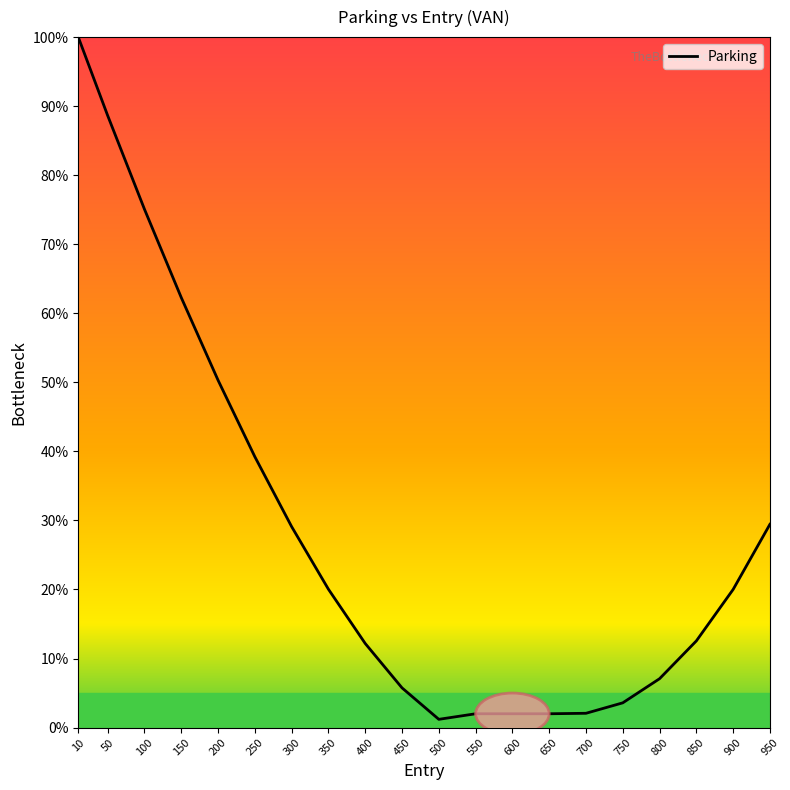

Approximately how many times larger is the value at 550 compared to 250?

0.1